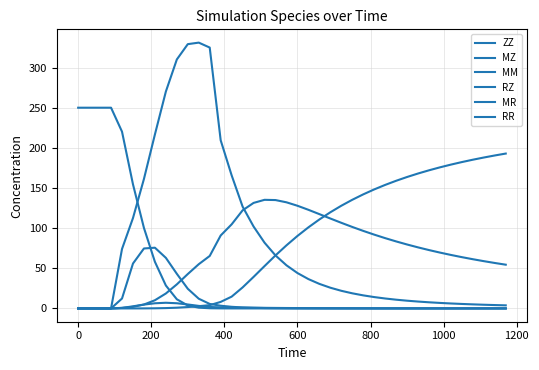

How many times do MR and MZ cross each other?

1